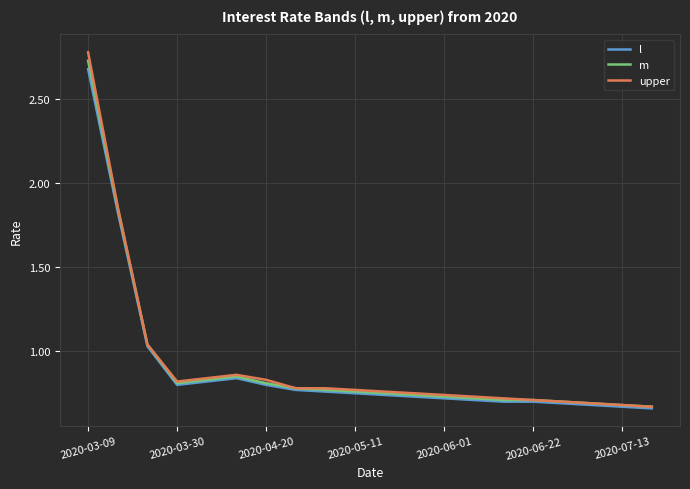

What is the greatest value displayed?

2.8